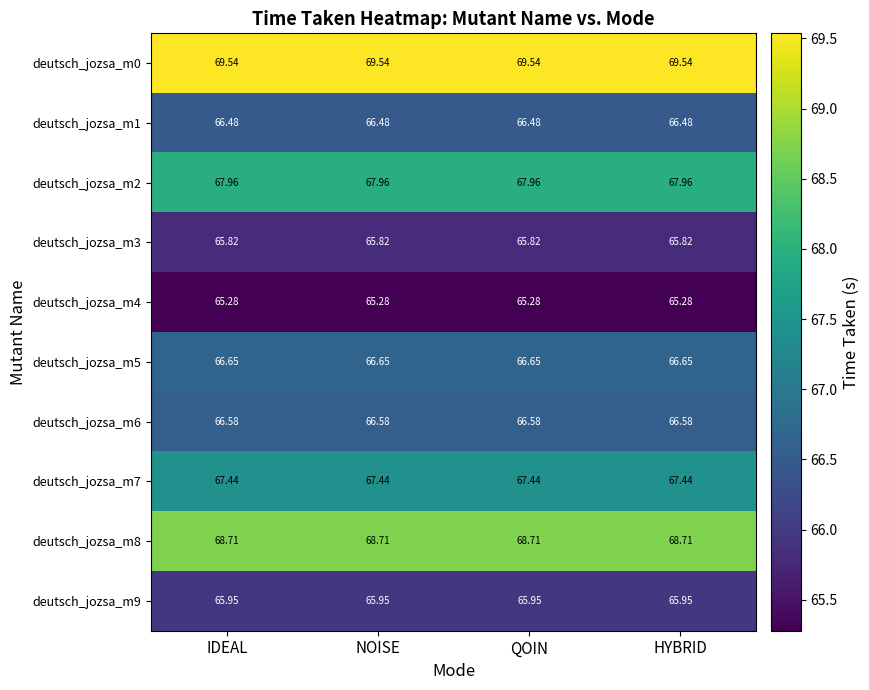

Is the value of deutsch_jozsa_m0 at HYBRID greater than the value of deutsch_jozsa_m5 at IDEAL?

Yes